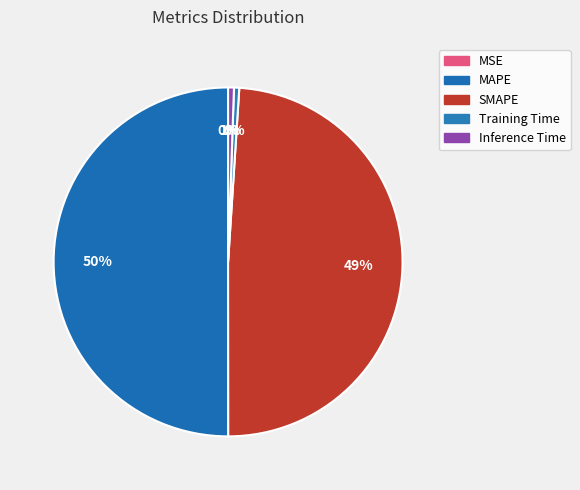

Rank the categories by value from lowest to highest.

MSE, Training Time, Inference Time, SMAPE, MAPE